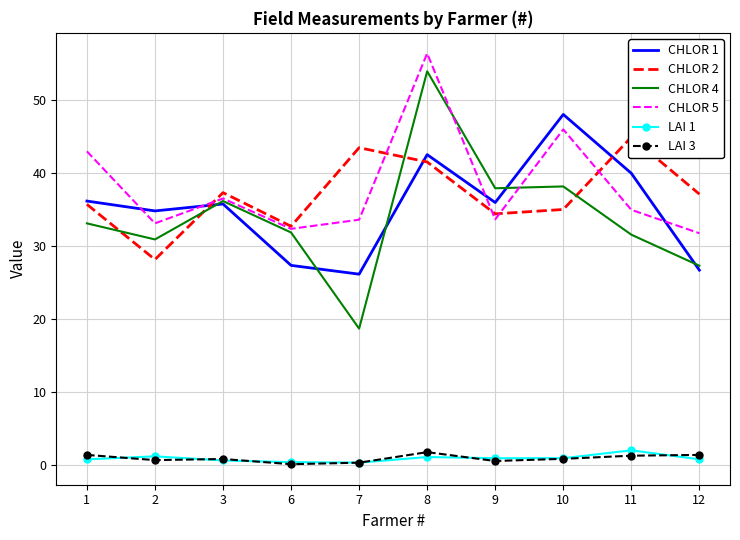

List the series in order of their peak value, lowest first.

LAI 3, LAI 1, CHLOR 2, CHLOR 1, CHLOR 4, CHLOR 5